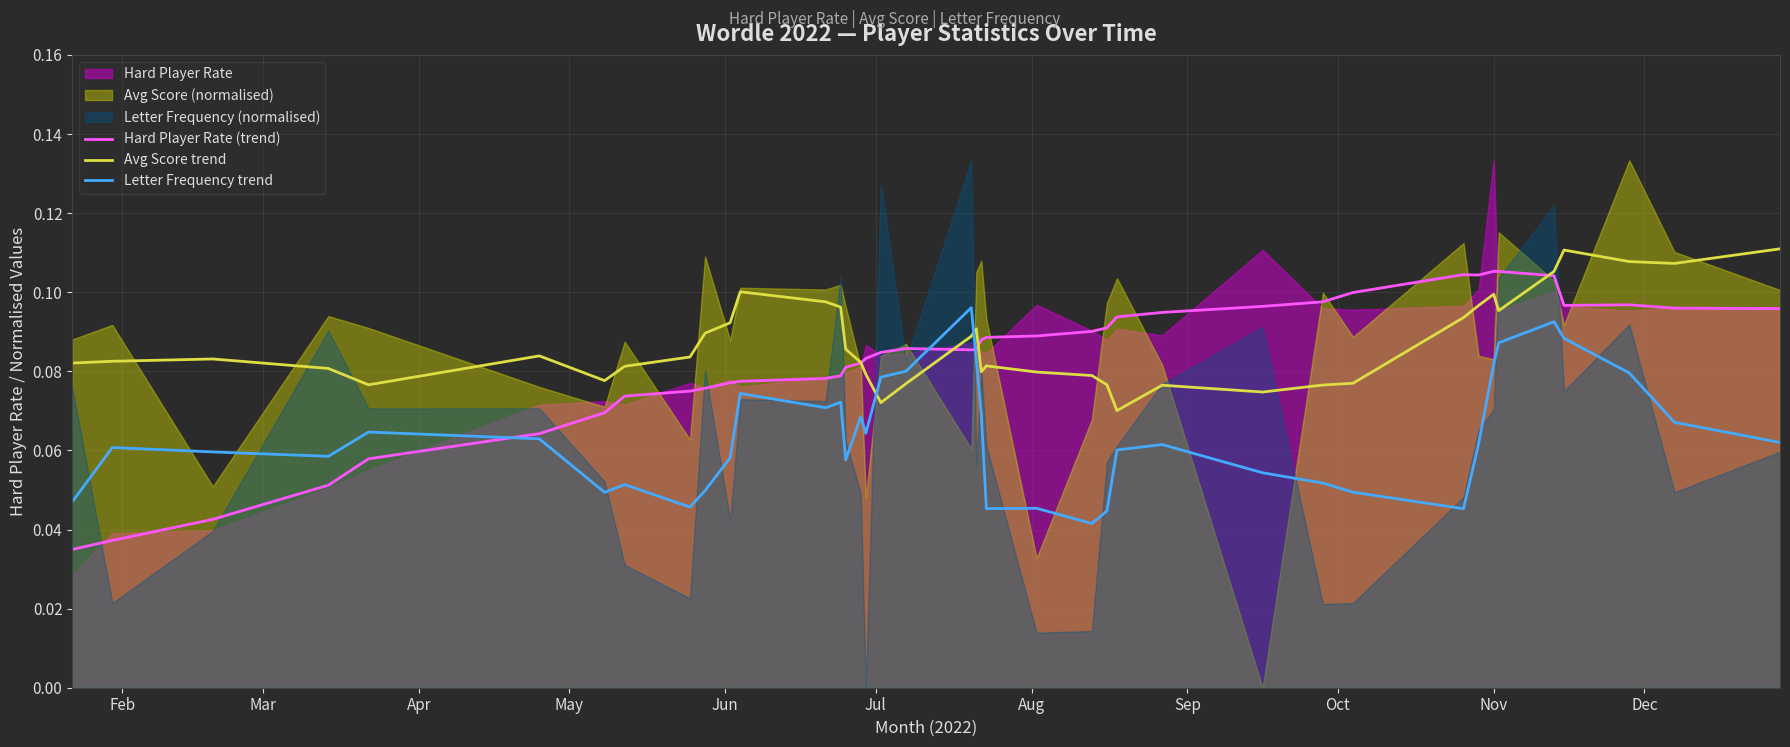

True or false: Avg Score trend and Letter Frequency trend cross at least once.

True